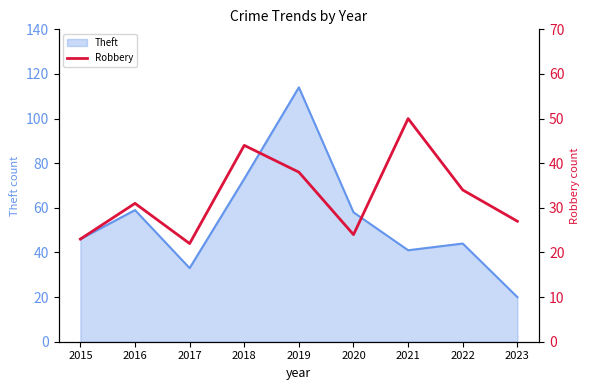

Which category has the lowest value across all series?

2017